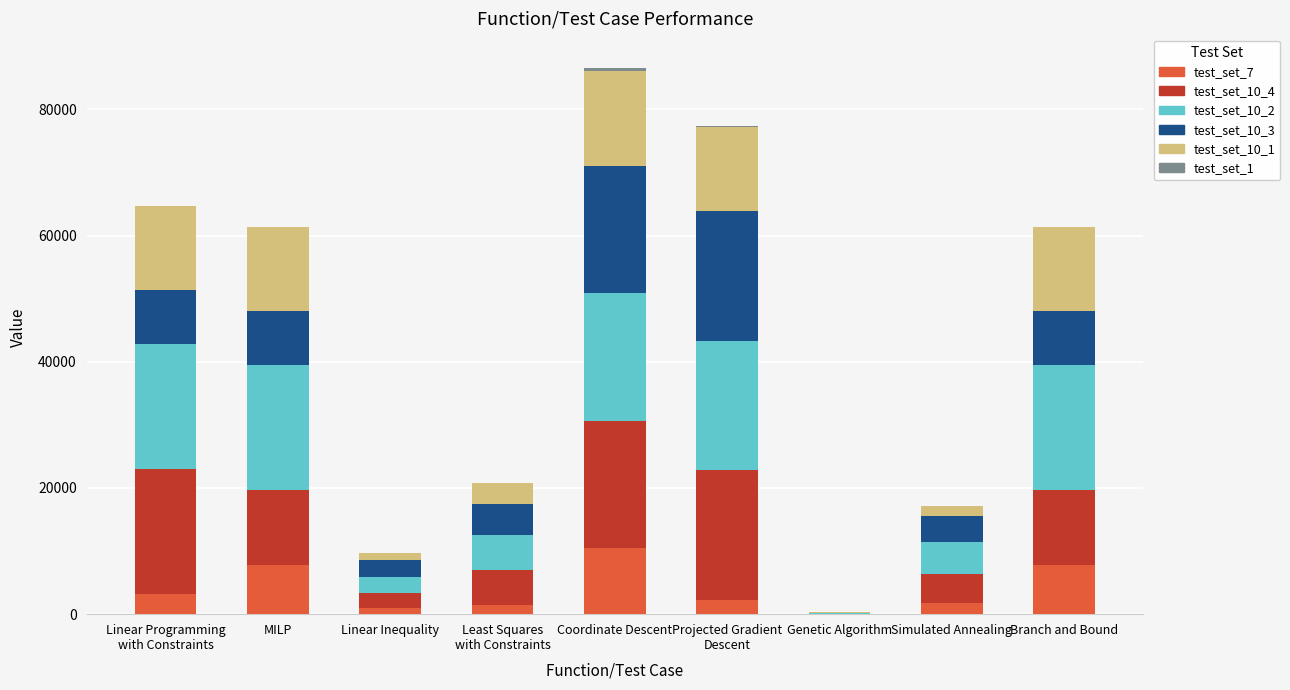

What is the maximum value for test_set_7?

10520.0